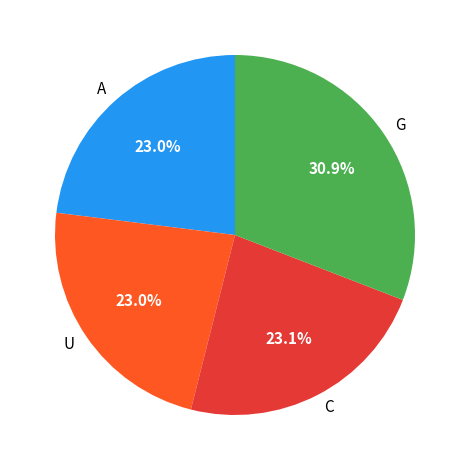

Is there a majority slice in this chart?

No